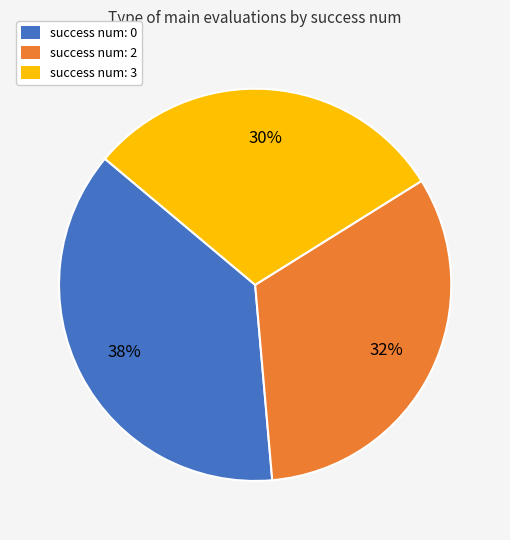

Is there a majority slice in this chart?

No